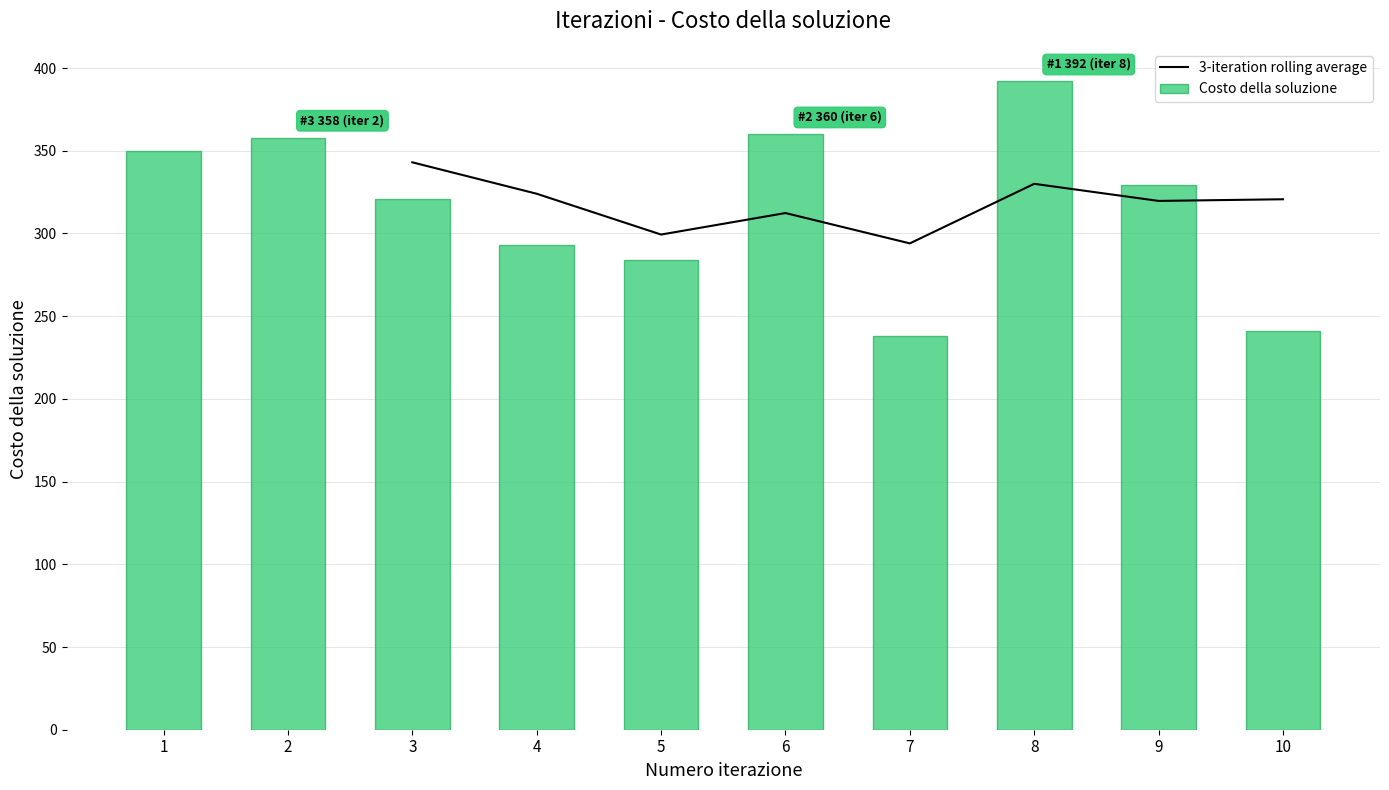

List the labels in order of value, smallest first.

7, 10, 5, 4, 3, 9, 1, 2, 6, 8